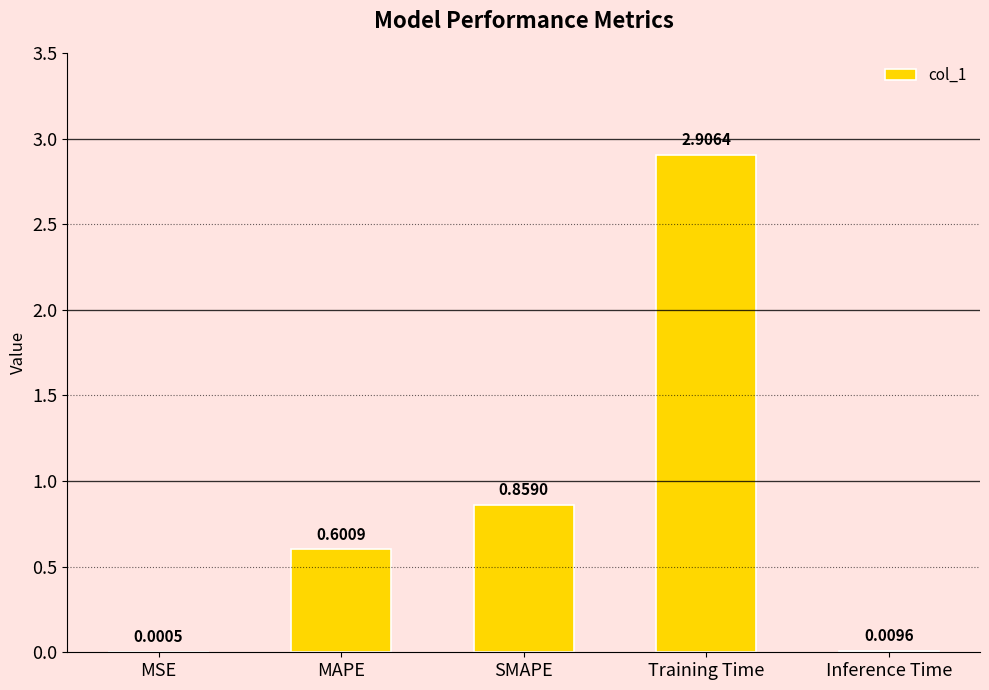

The value at Training Time is 4.8. True or false?

False